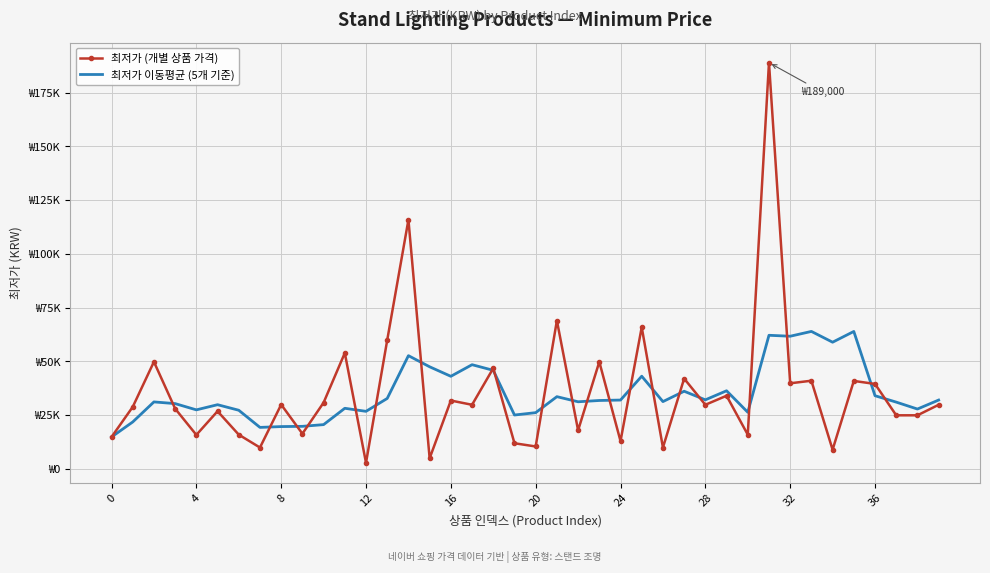

What is the difference between the second highest and second lowest values in the 최저가 이동평균 (5개 기준) series?

44642.0